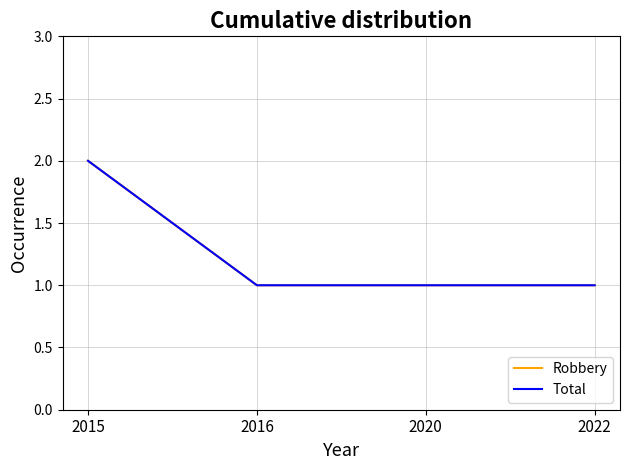

Is this an area chart (filled region under the line)?

No